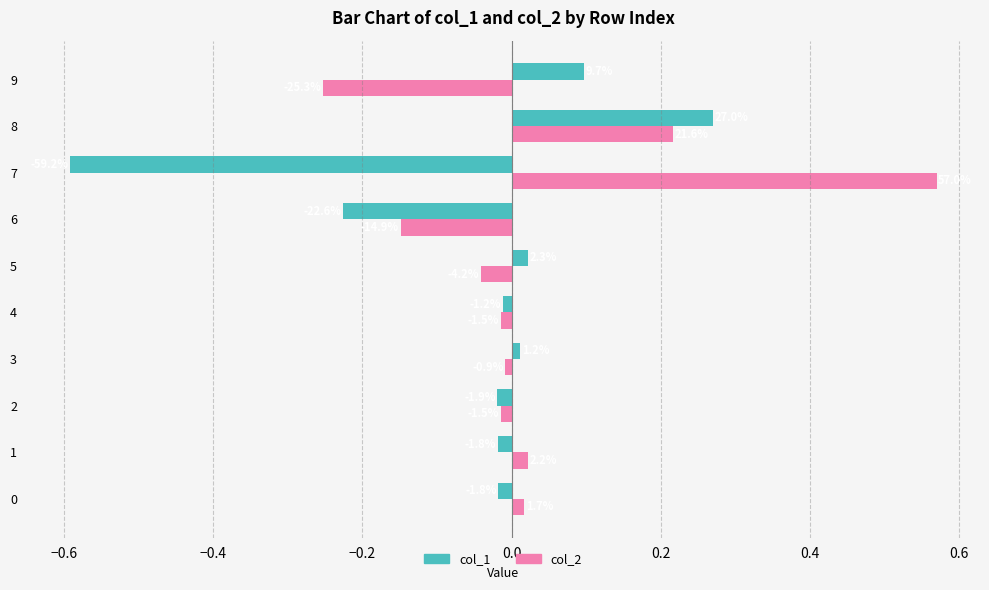

What position from the right is 0.4?

4